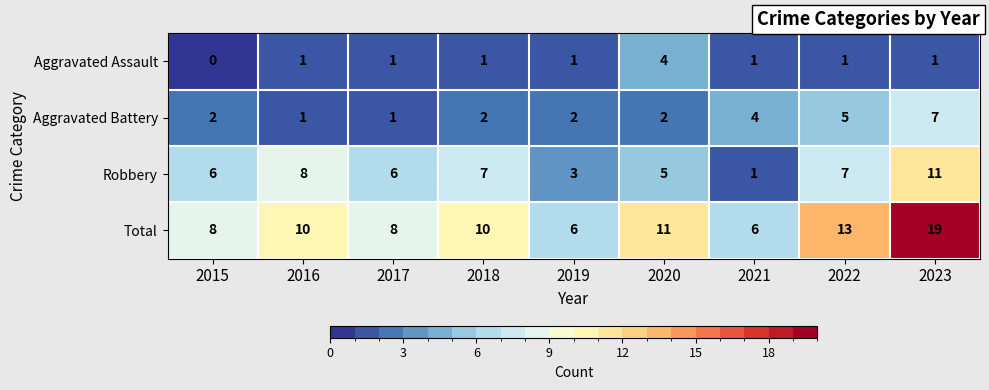

What is the difference between the maximum and minimum values in the Aggravated Assault series?

4